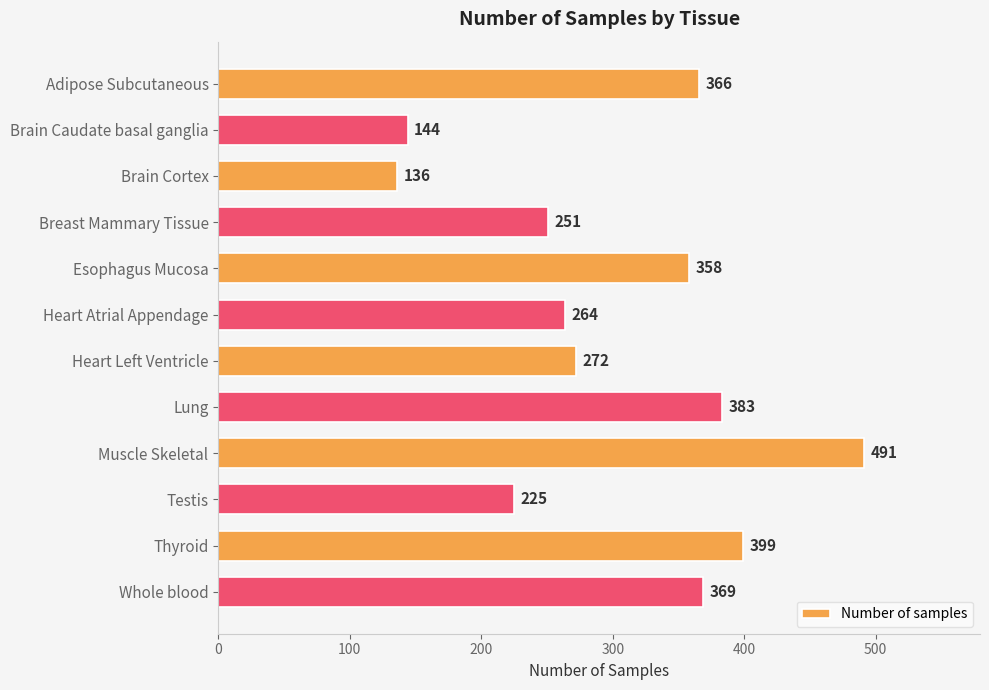

Which has a higher value, Brain Caudate basal ganglia or Esophagus Mucosa?

Esophagus Mucosa